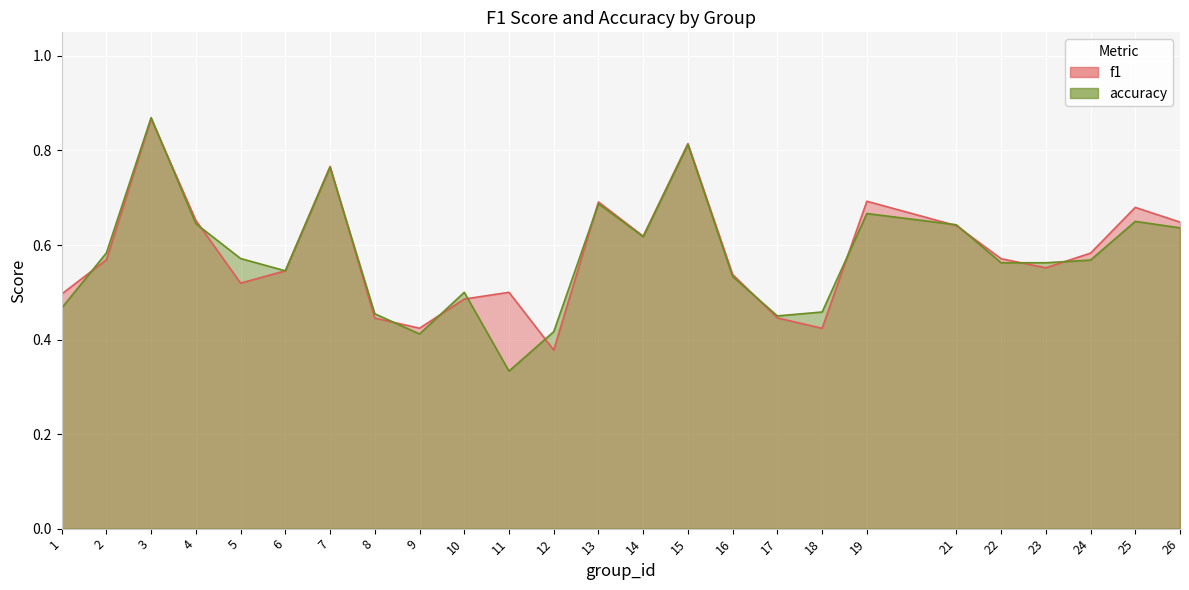

How many categories are shown in the chart?

25